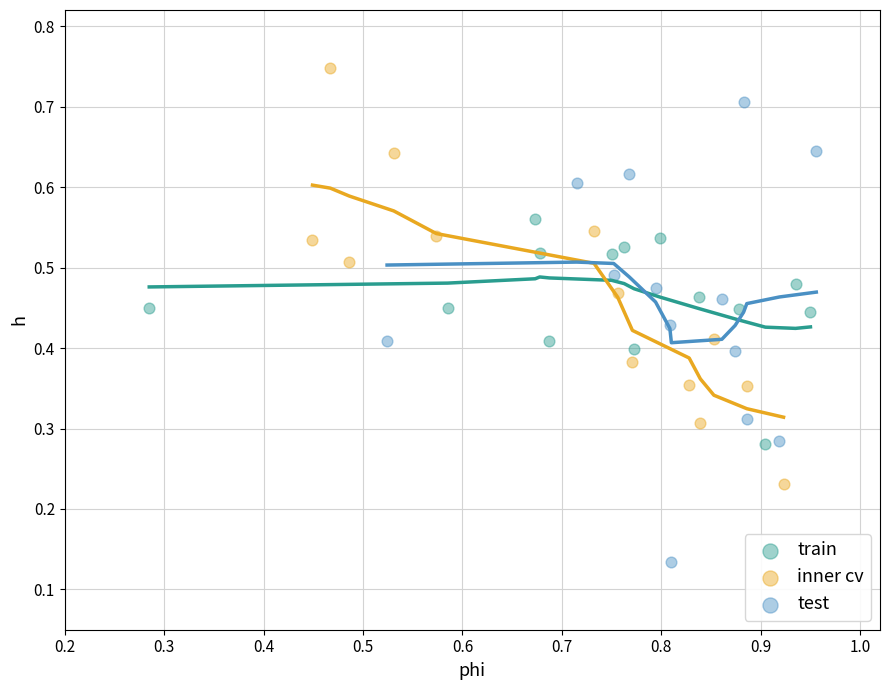

What are all the series names shown in the legend?

train, inner cv, test